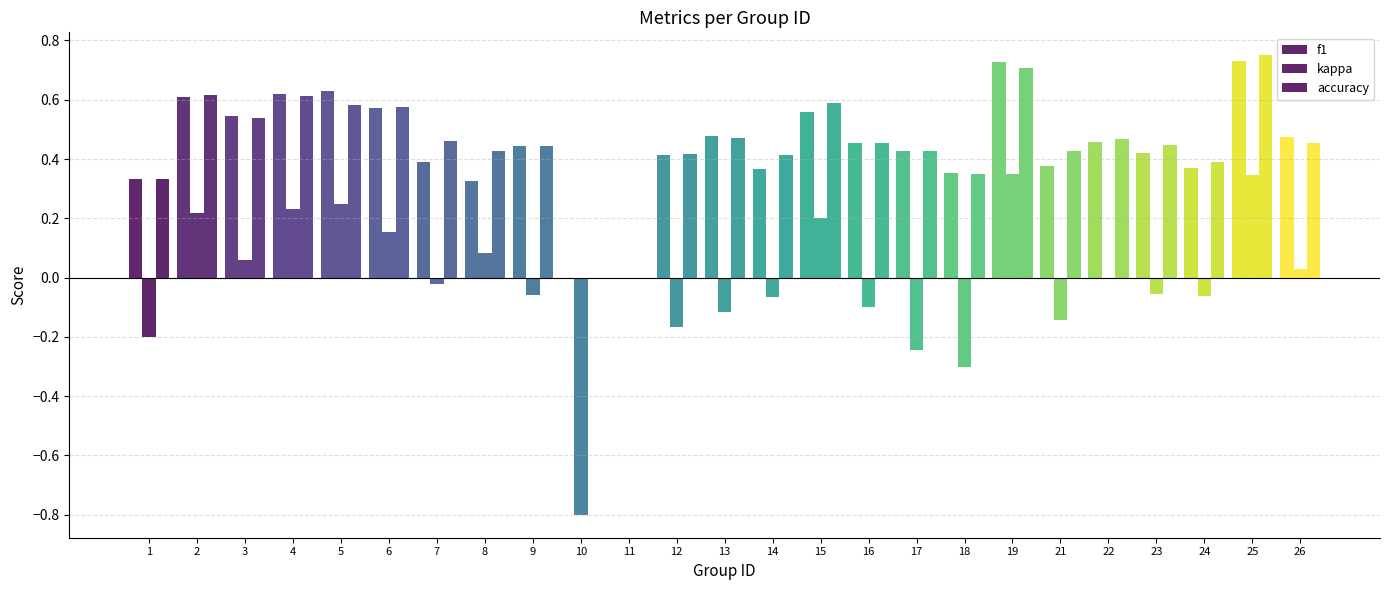

What is the sum of the accuracy values at 1 and 9?

0.8